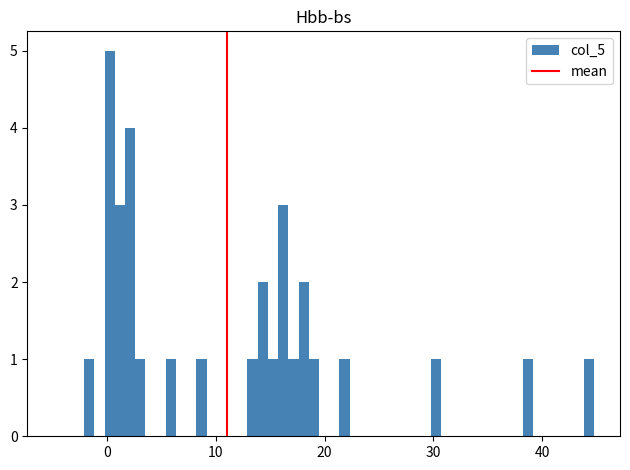

Around what value on the x-axis is the tallest bar? Give the approximate position of its centre, as read against the axis.

0